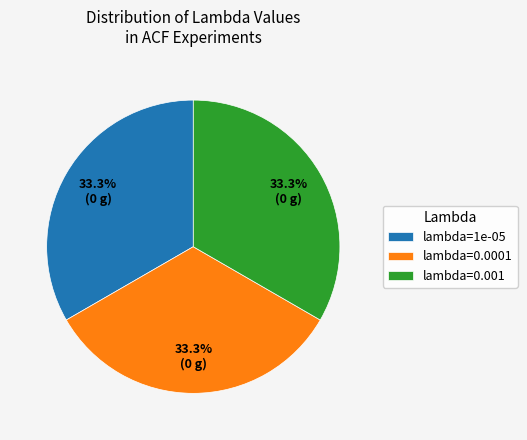

How much of the chart is everything except lambda=0.0001?

66.7%